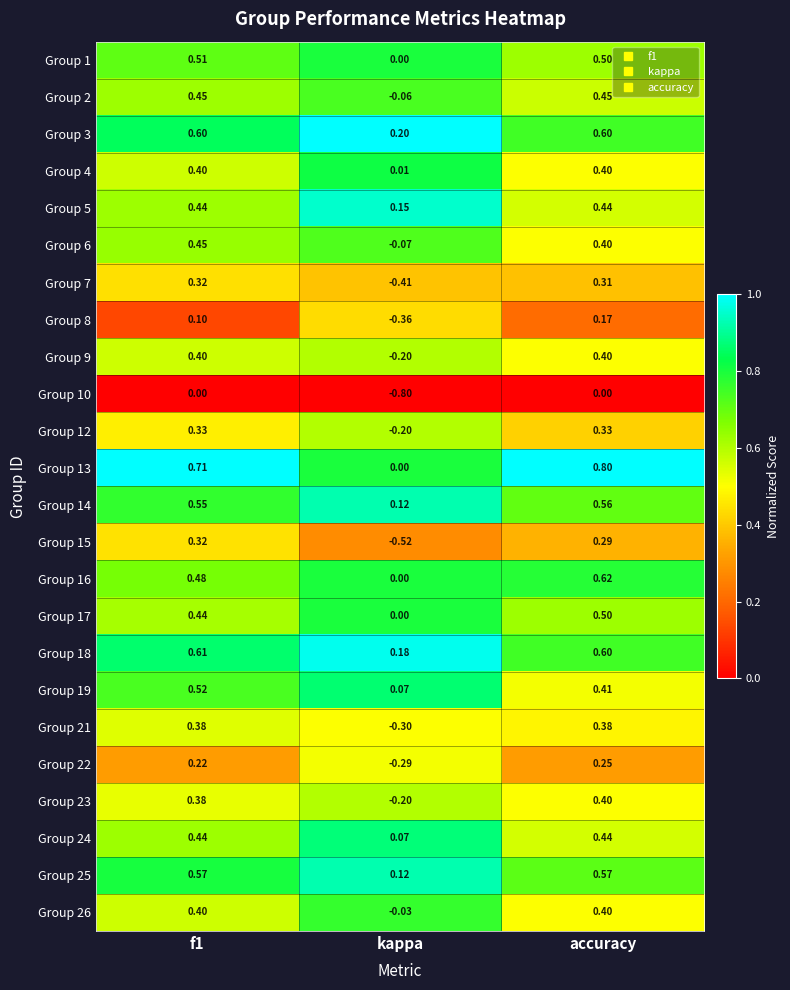

At which category is the sum across all series the highest?

accuracy